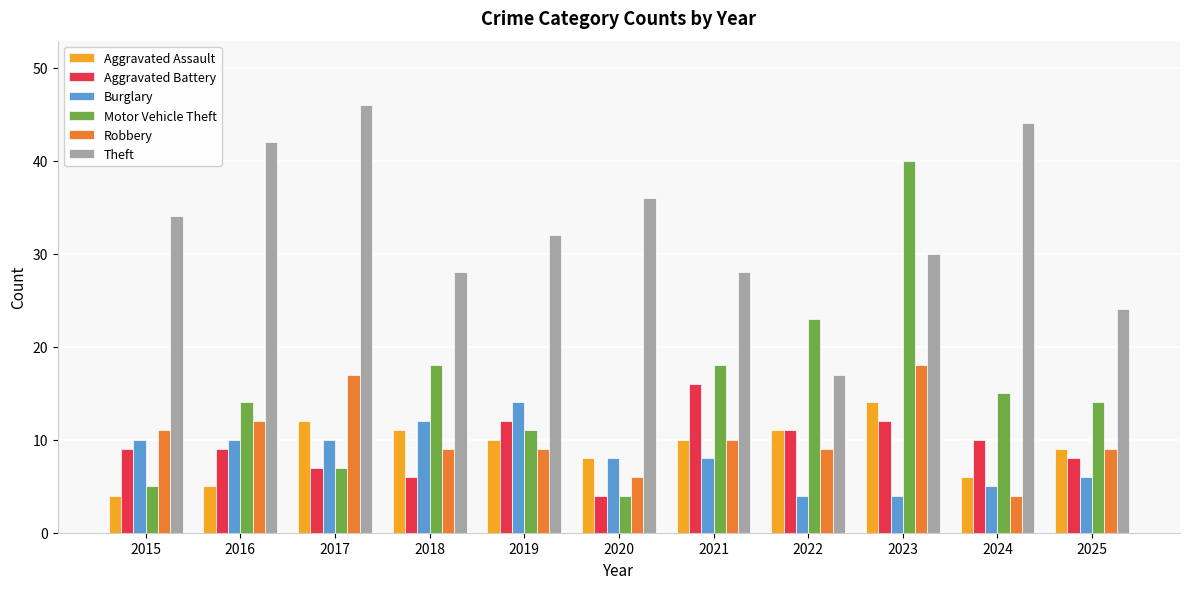

Are the bars grouped side by side (vs. stacked)?

Yes